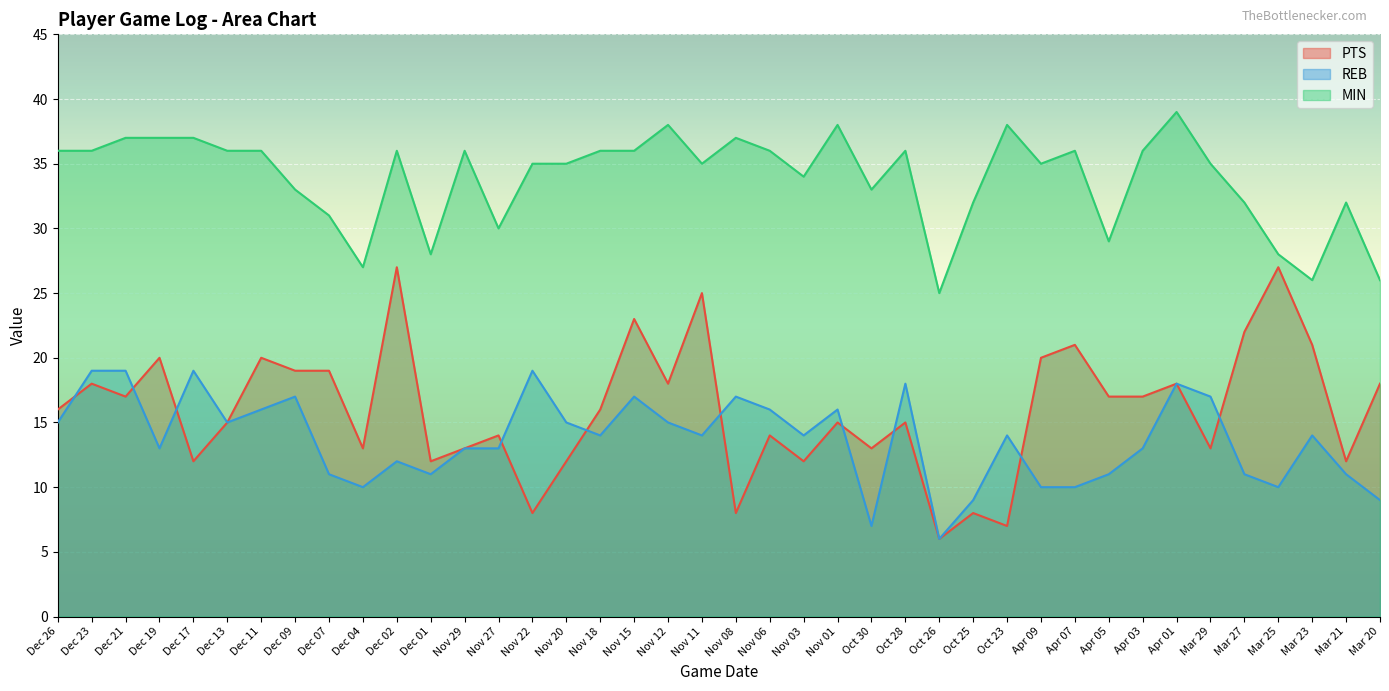

How many lines are shown in the chart?

3